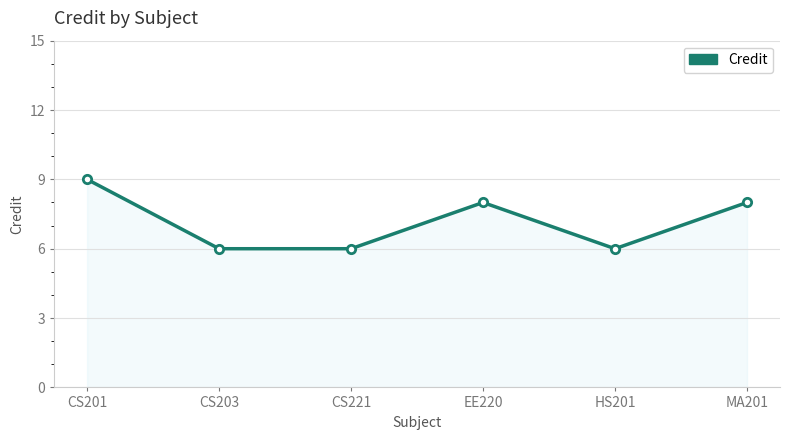

Does the chart display data point markers on the line(s)?

Yes